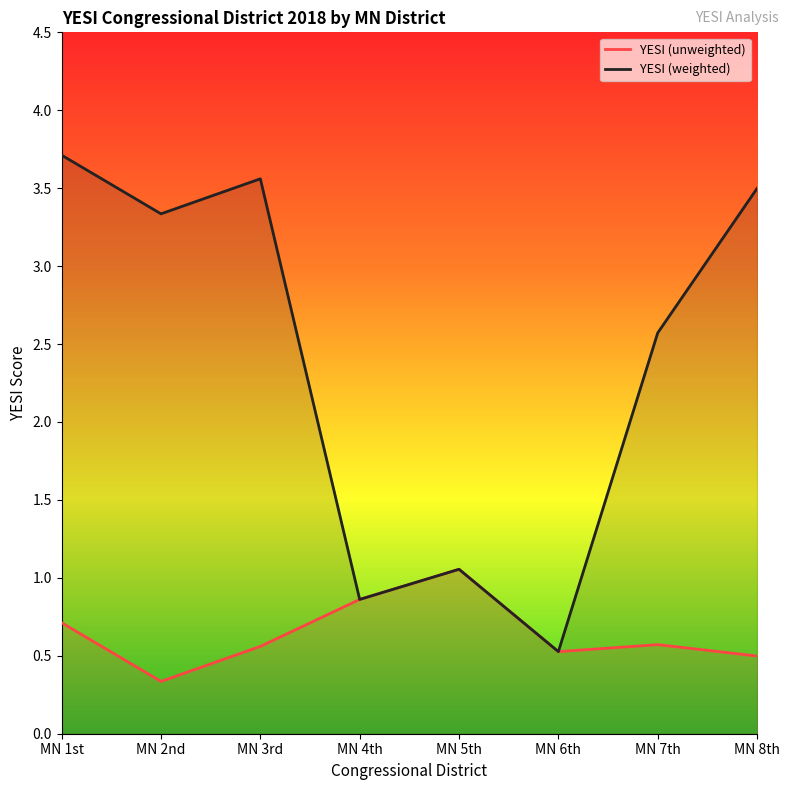

Count the number of categories in the chart.

8